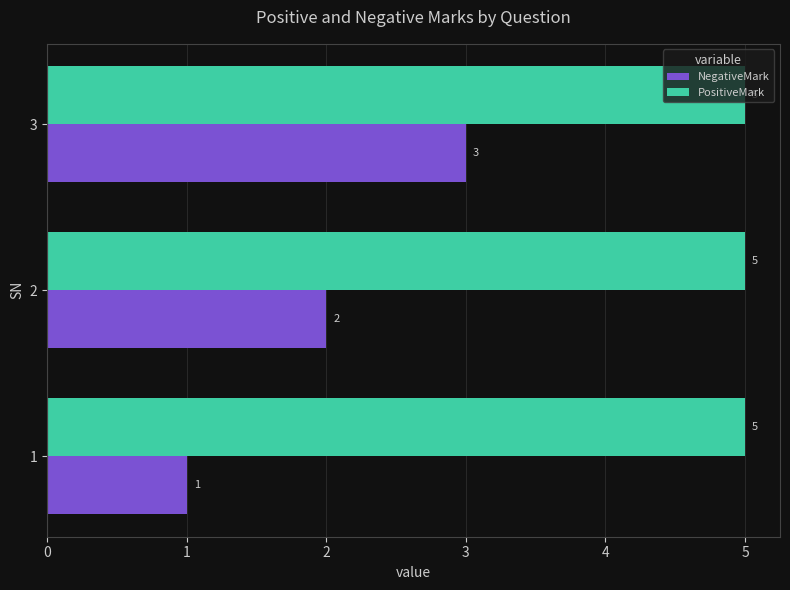

What is the difference between the NegativeMark values at 1 and 2?

1